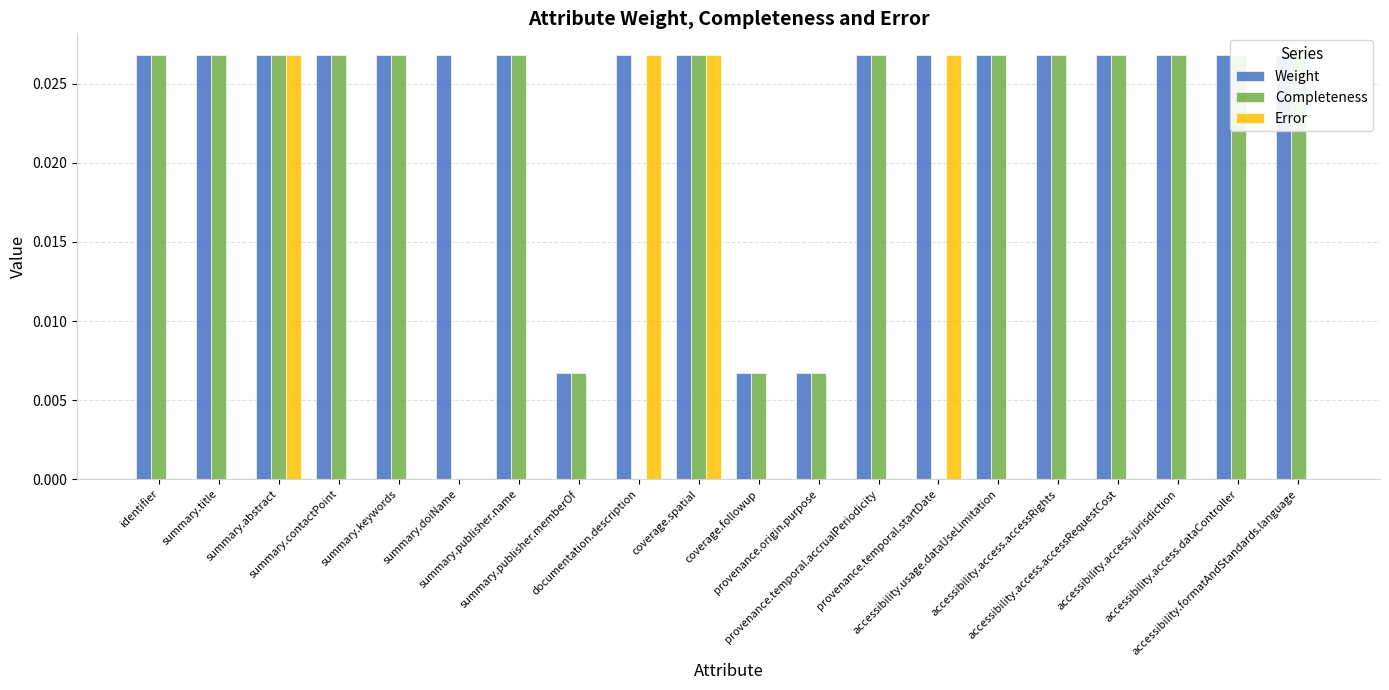

Between provenance.temporal.startDate and coverage.spatial, which is larger?

provenance.temporal.startDate